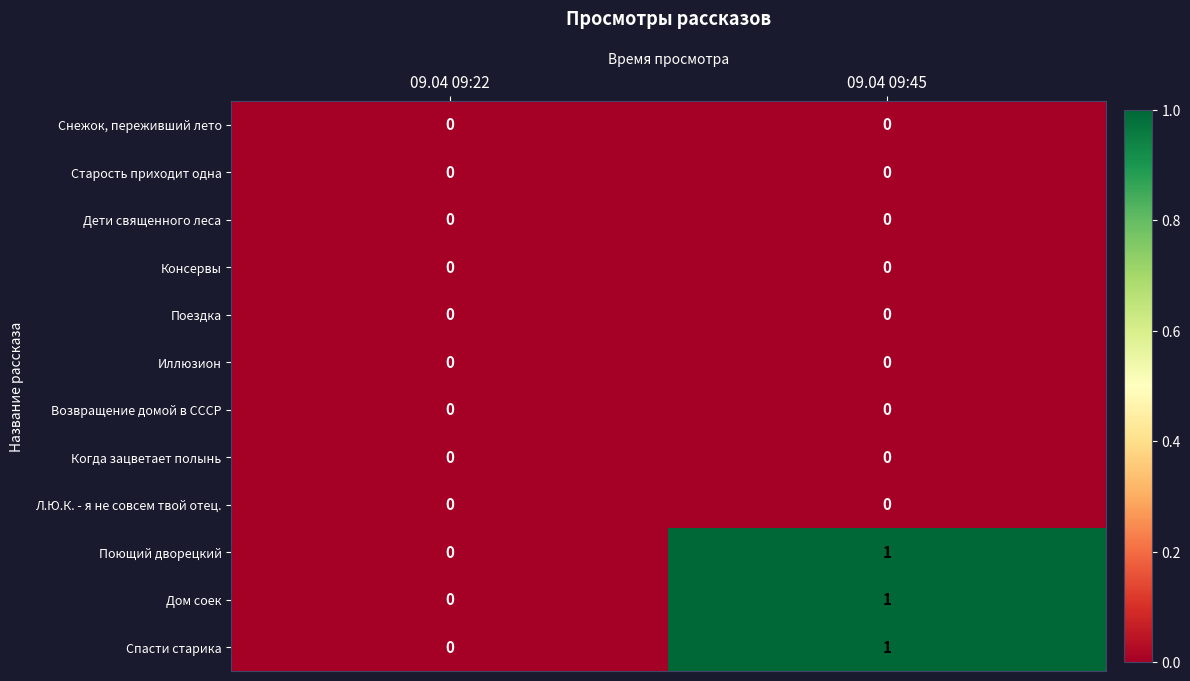

Is the value of Возвращение домой в СССР at 09.04 09:45 greater than the value of Дом соек at 09.04 09:45?

No